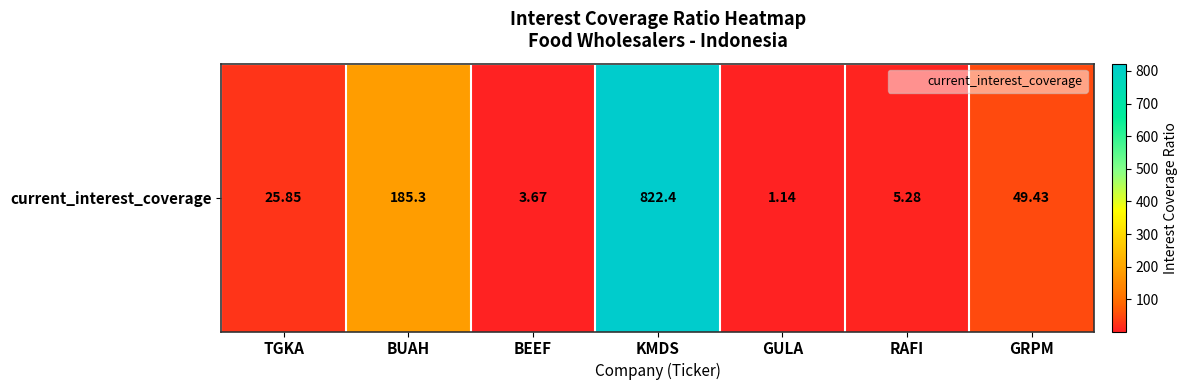

The chart shows a value of 1.1 at RAFI. True or false?

False